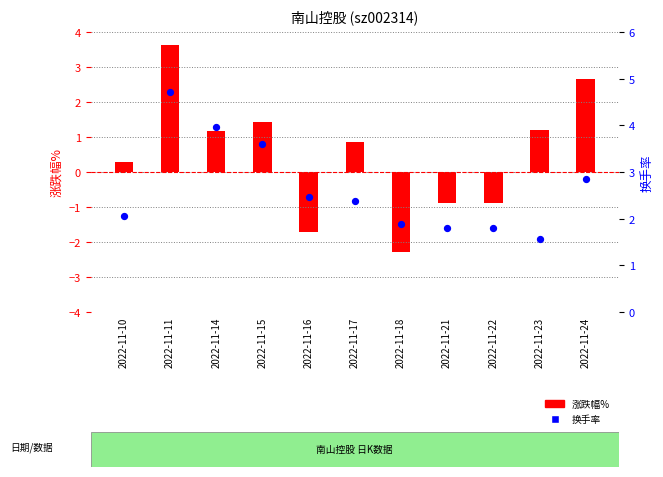

Is the value of 涨跌幅% at 2022-11-23 greater than the value of 换手率 at 2022-11-16?

No